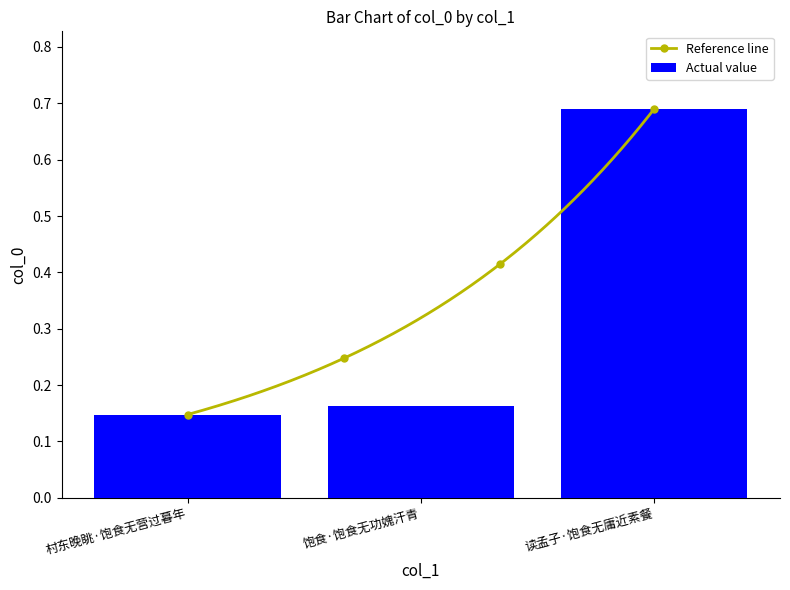

Rank the categories by value from highest to lowest.

读孟子·饱食无庸近素餐, 饱食·饱食无功媿汗青, 村东晚眺·饱食无营过暮年